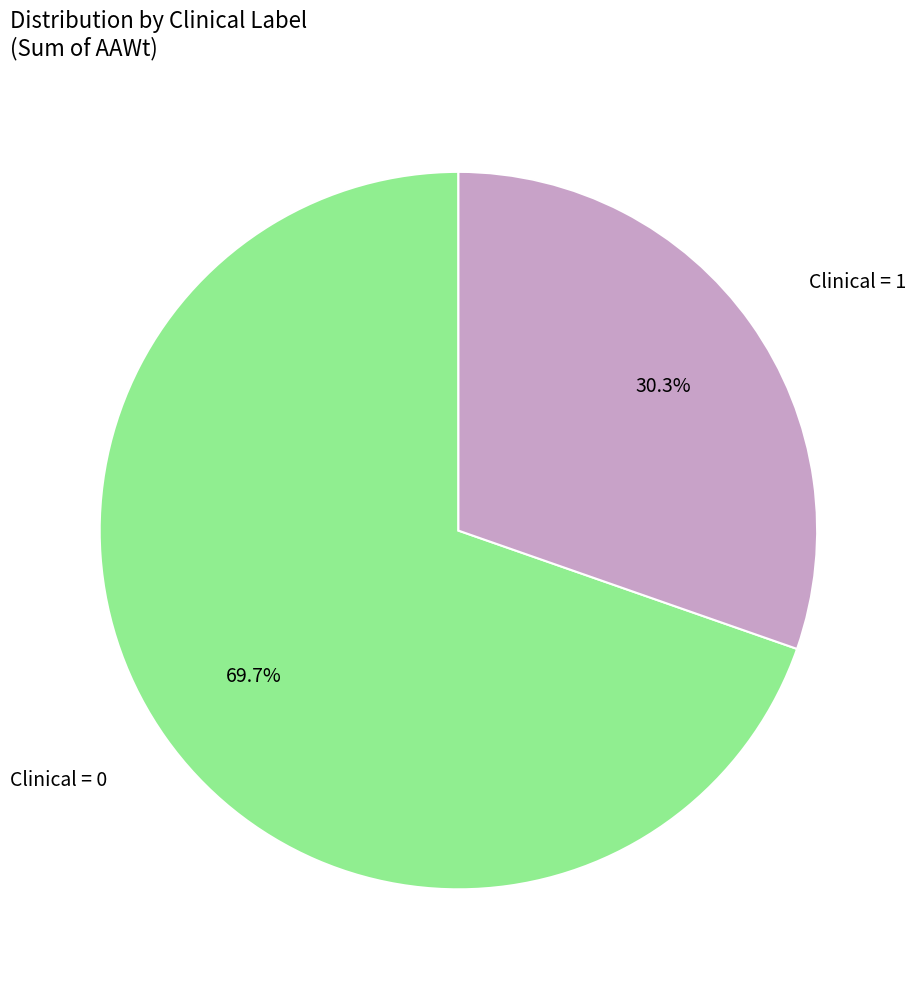

Does any single category account for the majority?

Yes